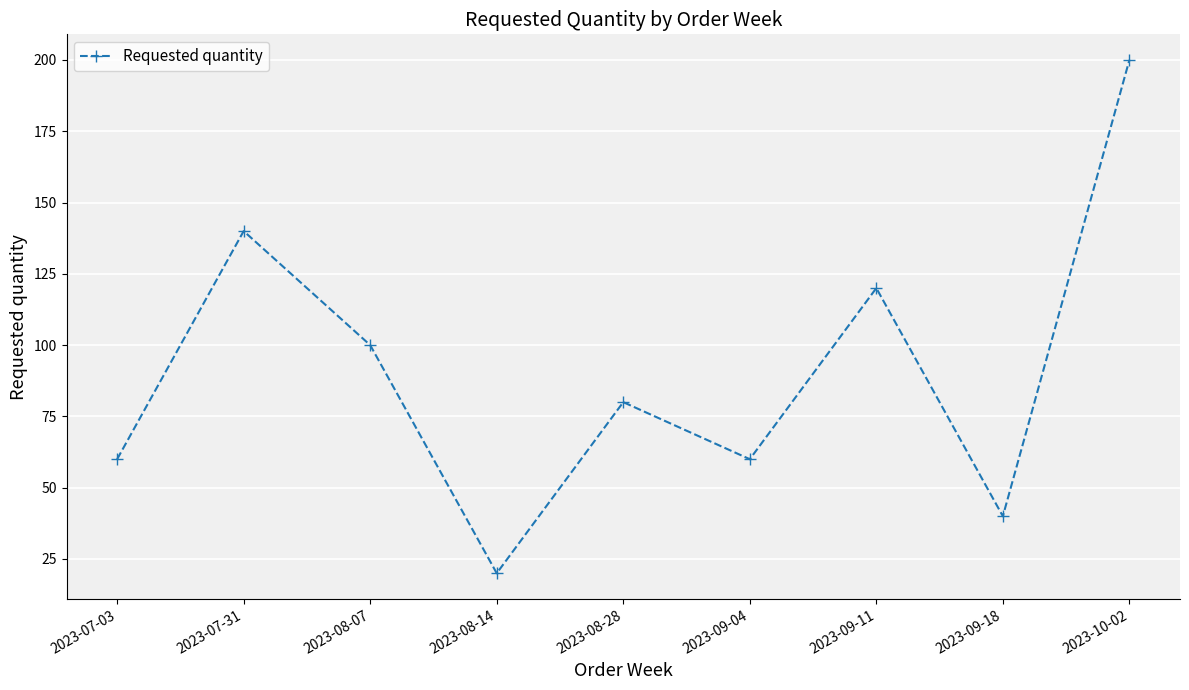

True or false: the data has more than 1 interior local peaks.

True